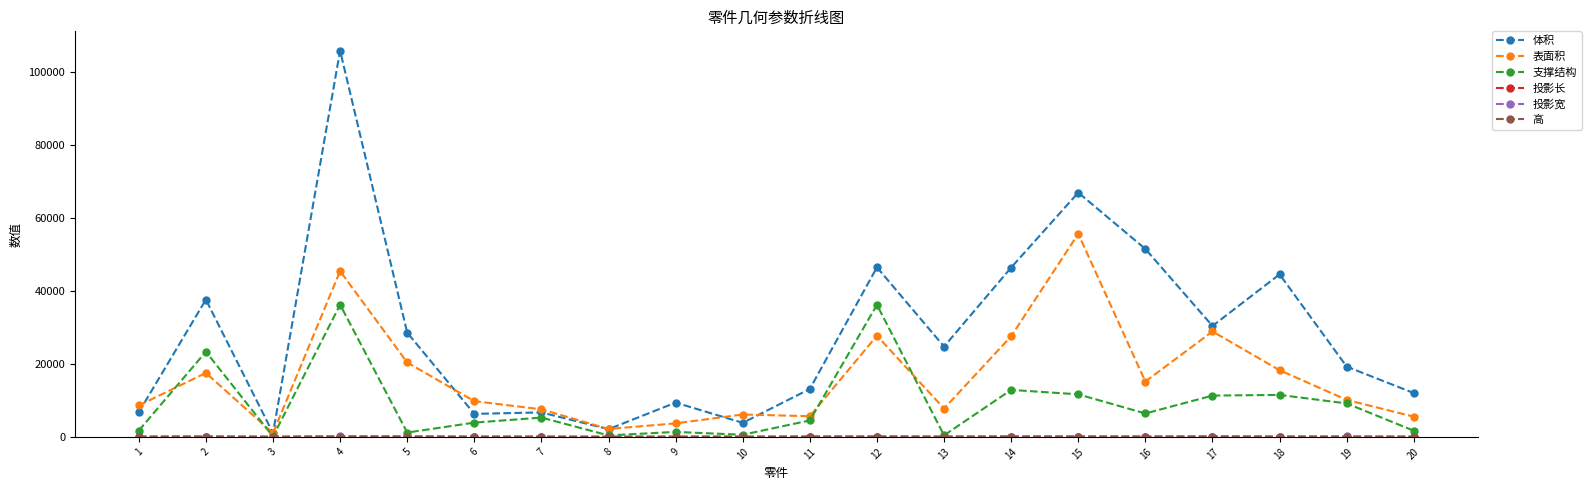

Count the number of categories in the chart.

20